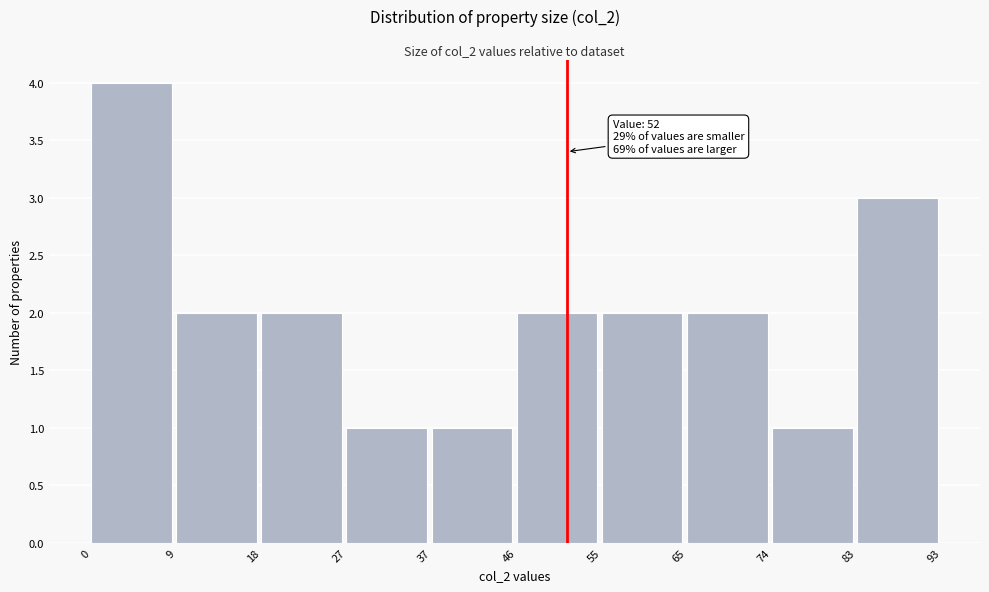

Which range on the x-axis has the tallest bar?

0 to 9